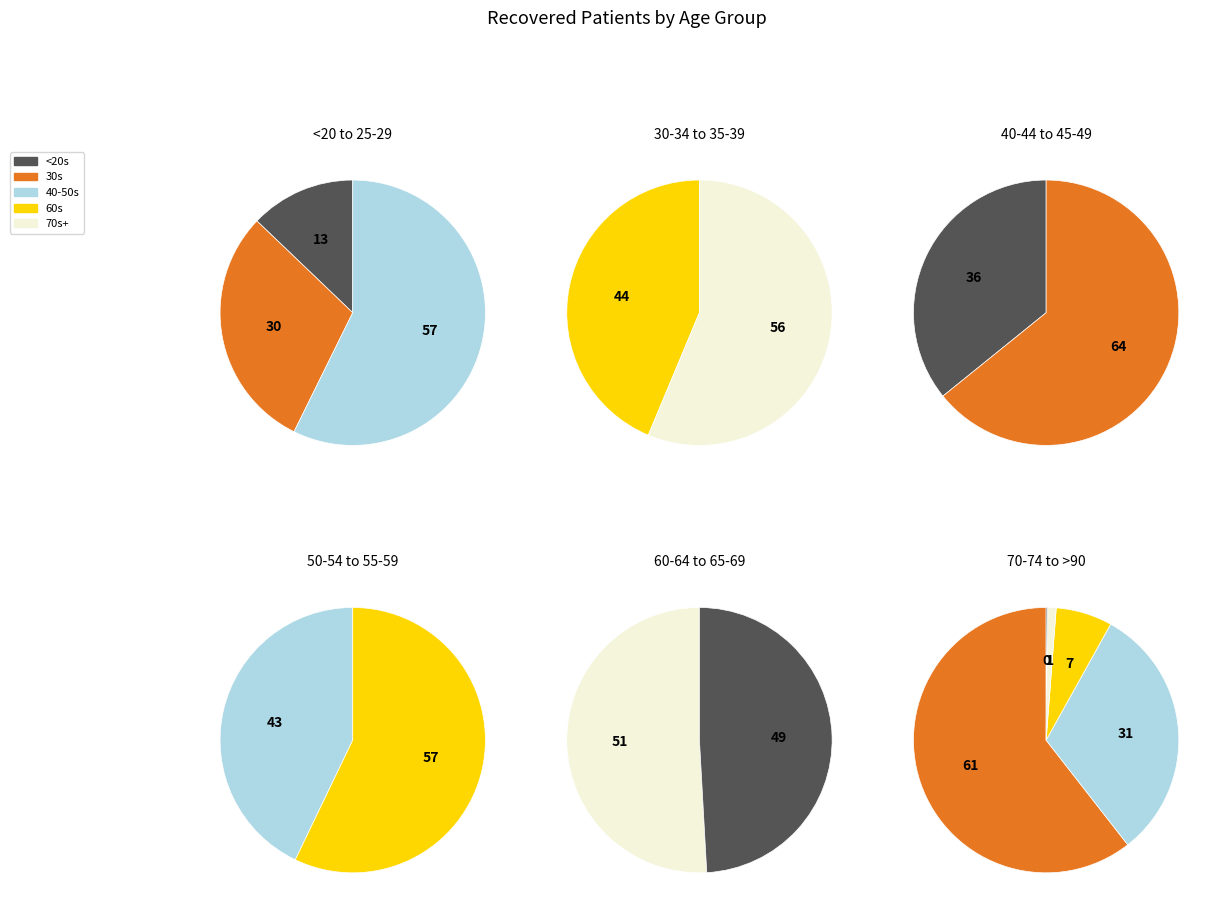

Between 65-69 and 25-29, which is larger?

65-69